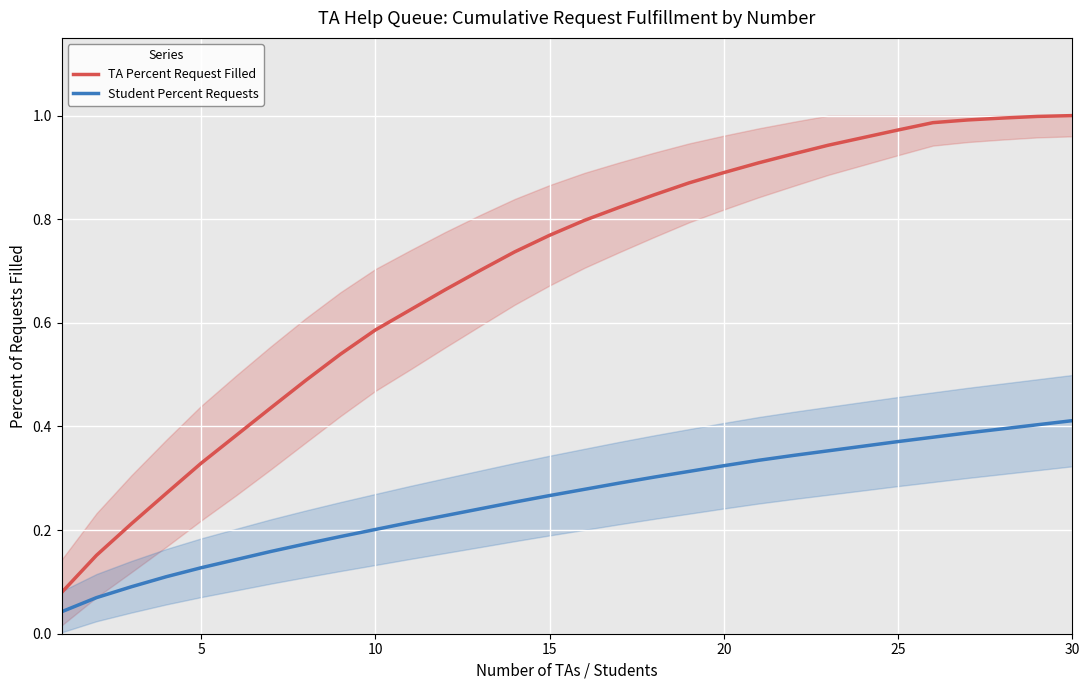

What is the greatest value displayed?

1.0